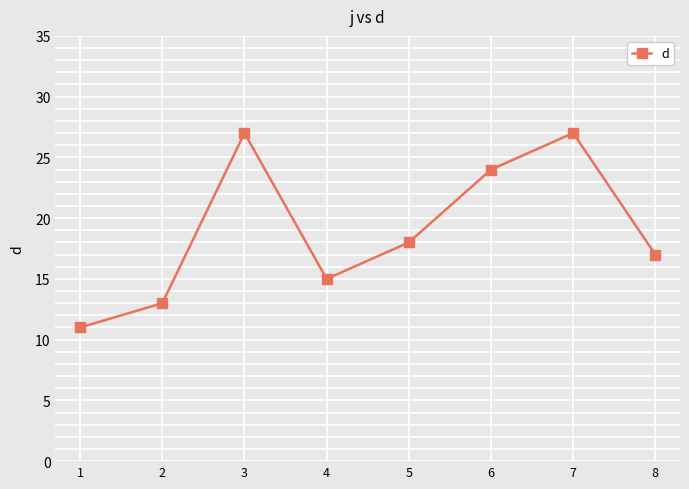

What is the difference between the values at 7 and 8?

10